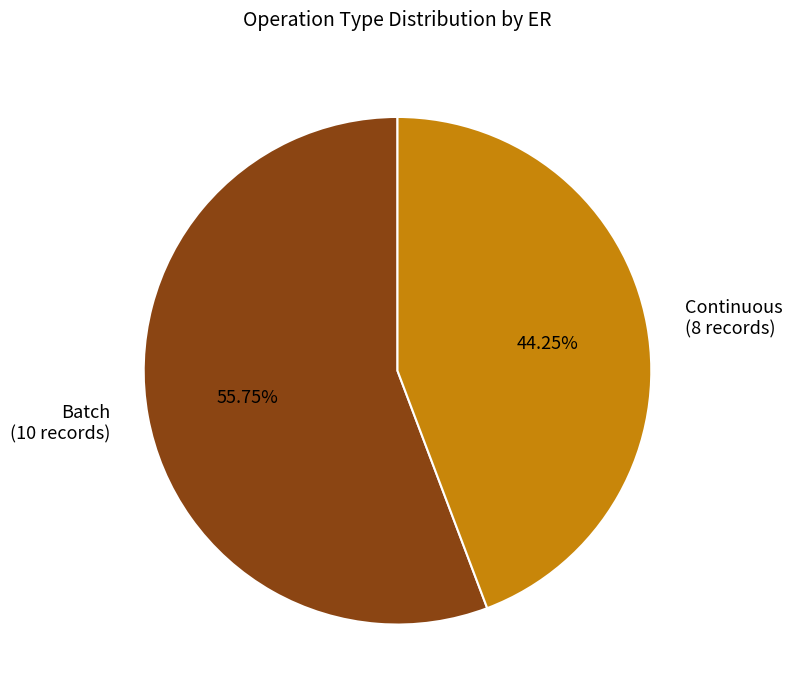

Rank the categories by value from lowest to highest.

Continuous (8 records), Batch (10 records)